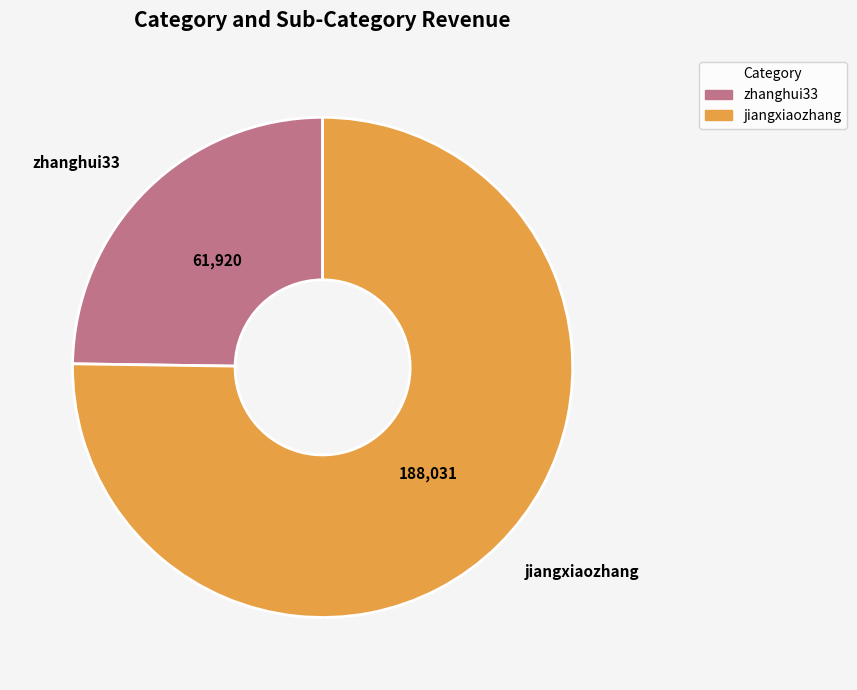

Count the number of slices in the pie.

2